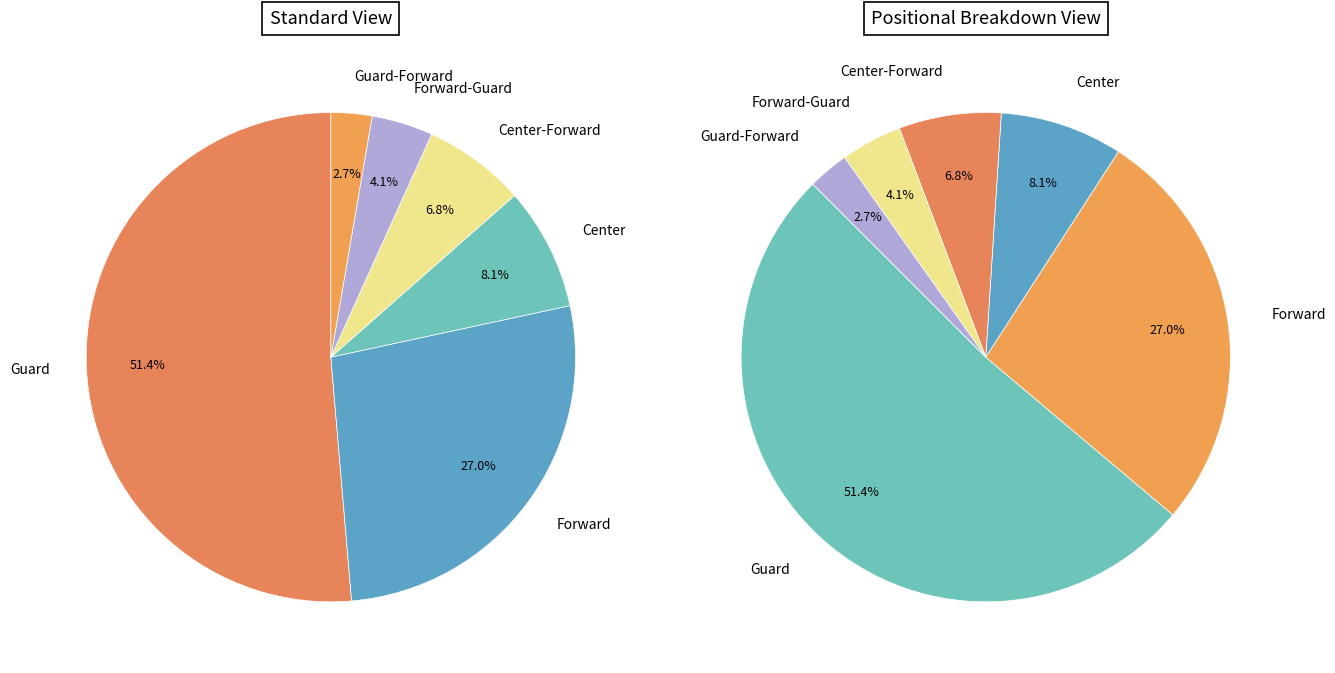

Which category has the biggest portion of the pie?

Guard